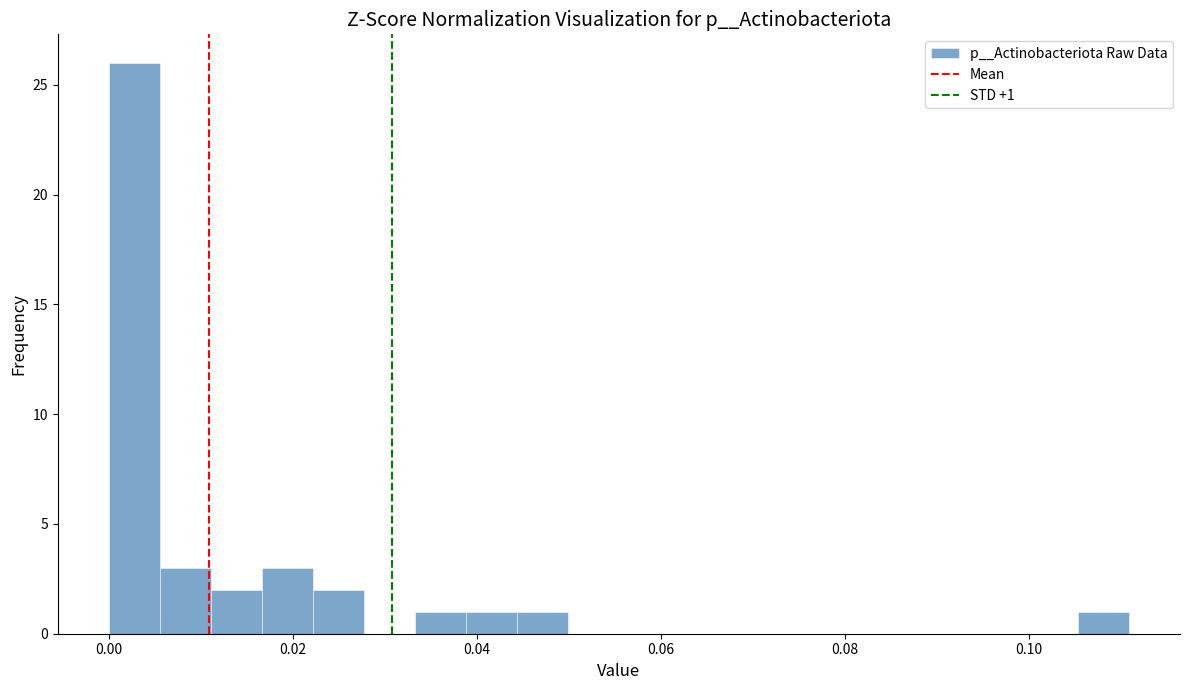

Read against the x-axis, roughly where is the centre of the tallest bar?

0.002